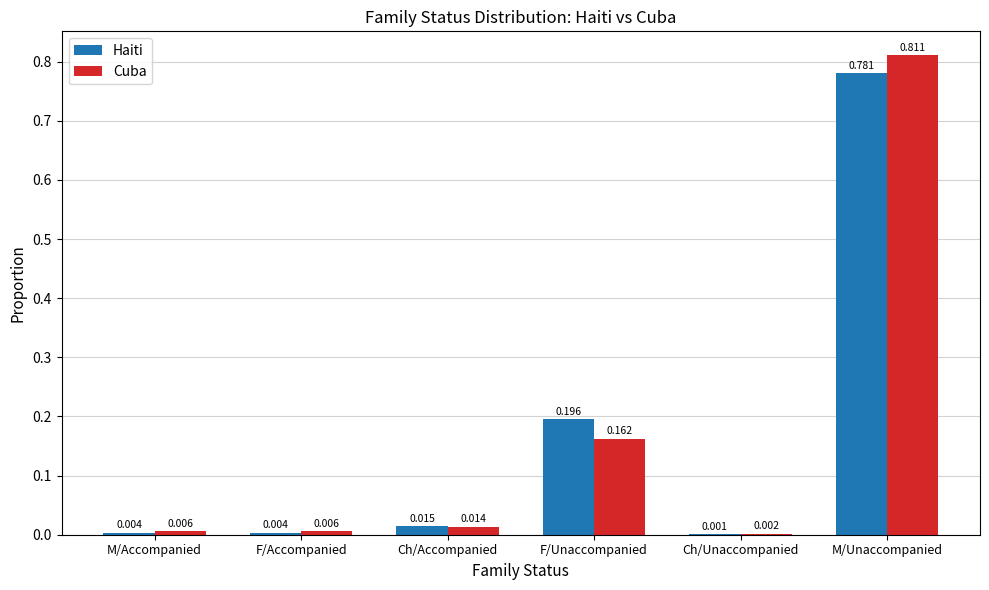

Is the value of Haiti at F/Unaccompanied greater than the value of Cuba at Ch/Accompanied?

Yes